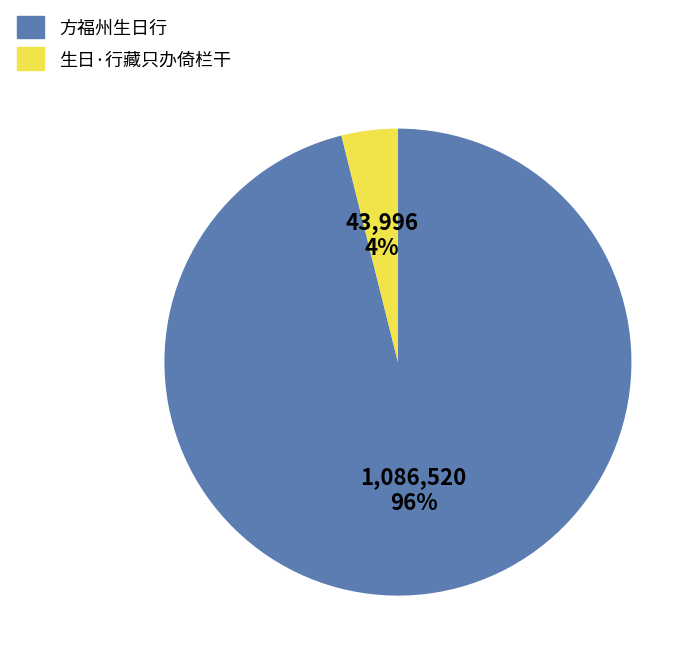

Is it true that 方福州生日行 is 96% of the pie?

True